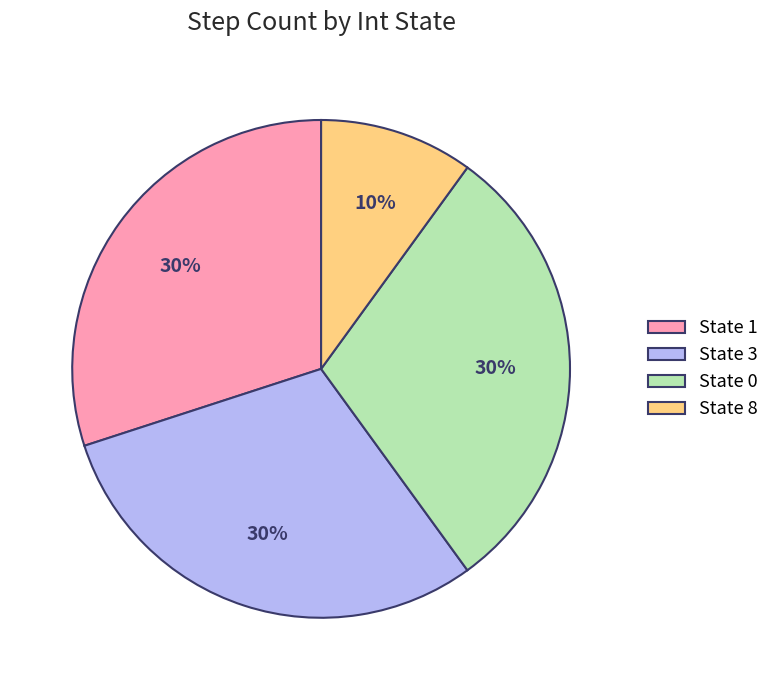

Combined, do State 3 and State 1 account for over 50%?

Yes